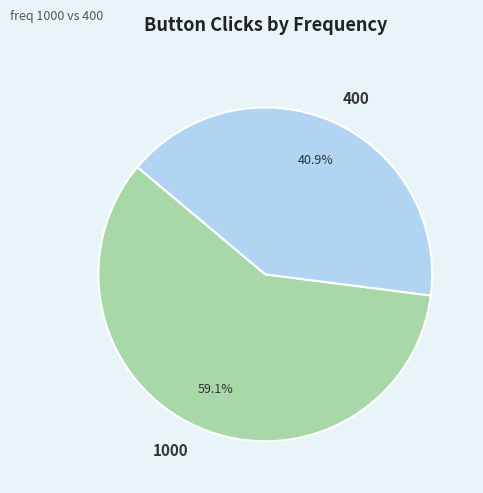

Does any single category account for the majority?

Yes